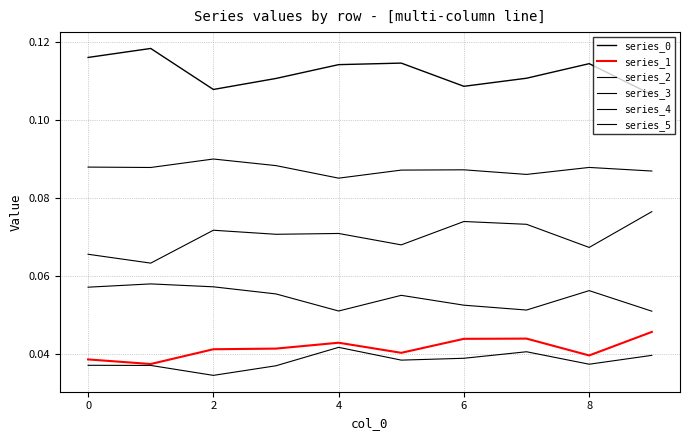

Does the chart have visible grid lines?

Yes